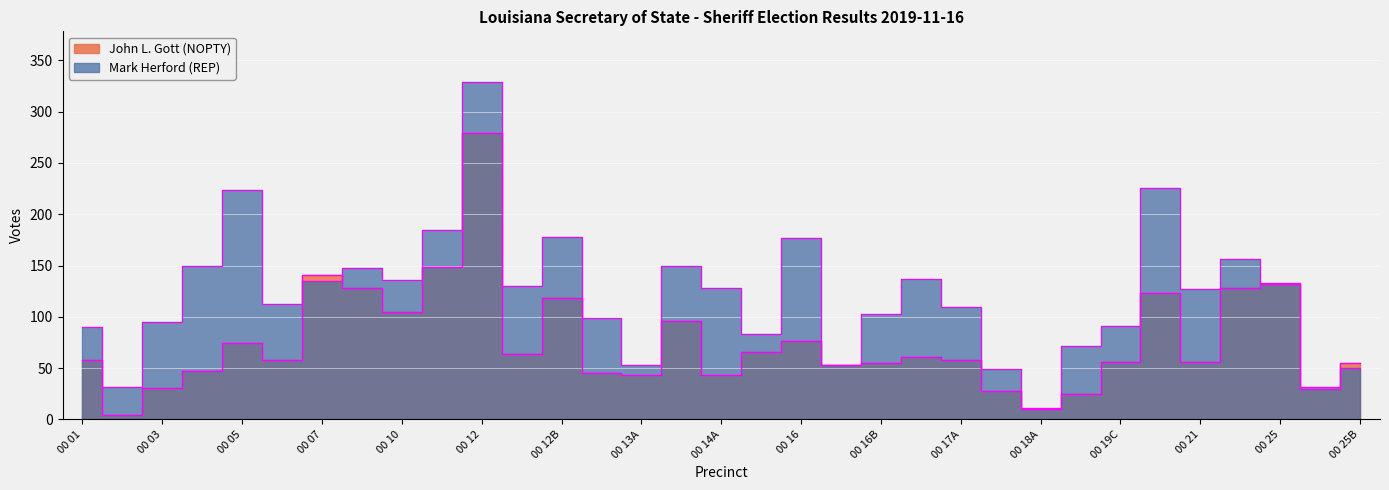

Where is the first local maximum for John L. Gott (NOPTY)?

00 05